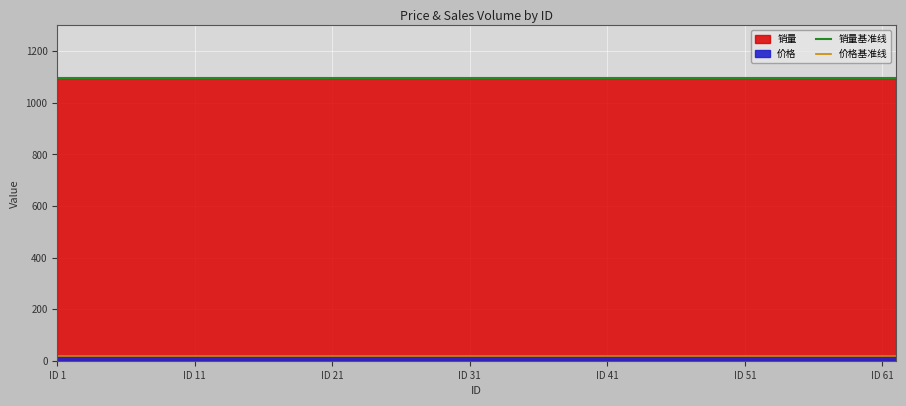

What is the average value of the 价格基准线 series?

19